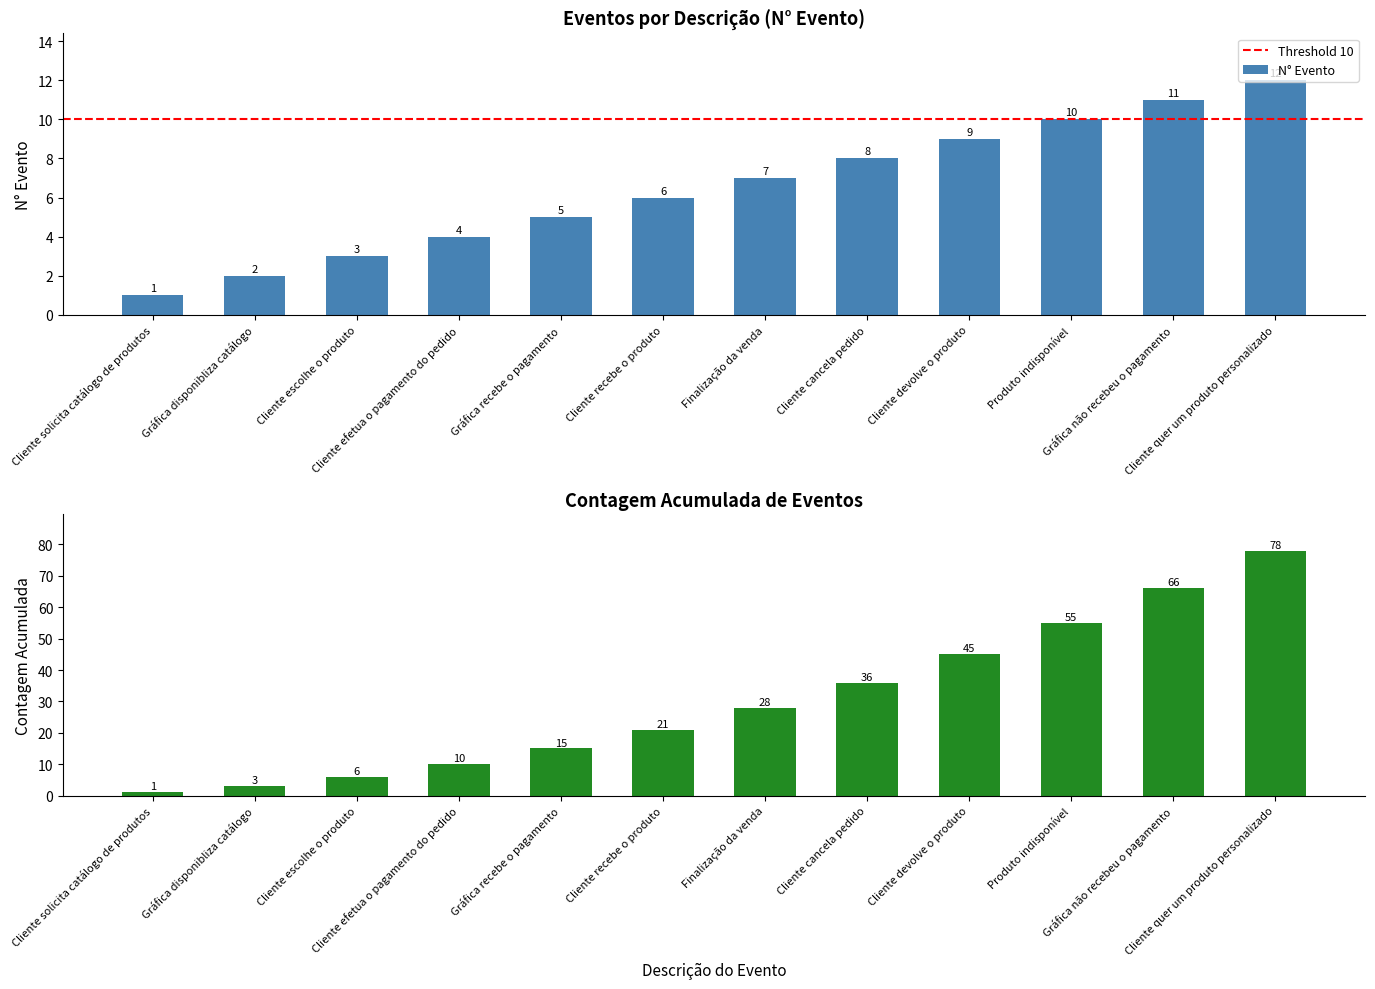

What is the average value?

6